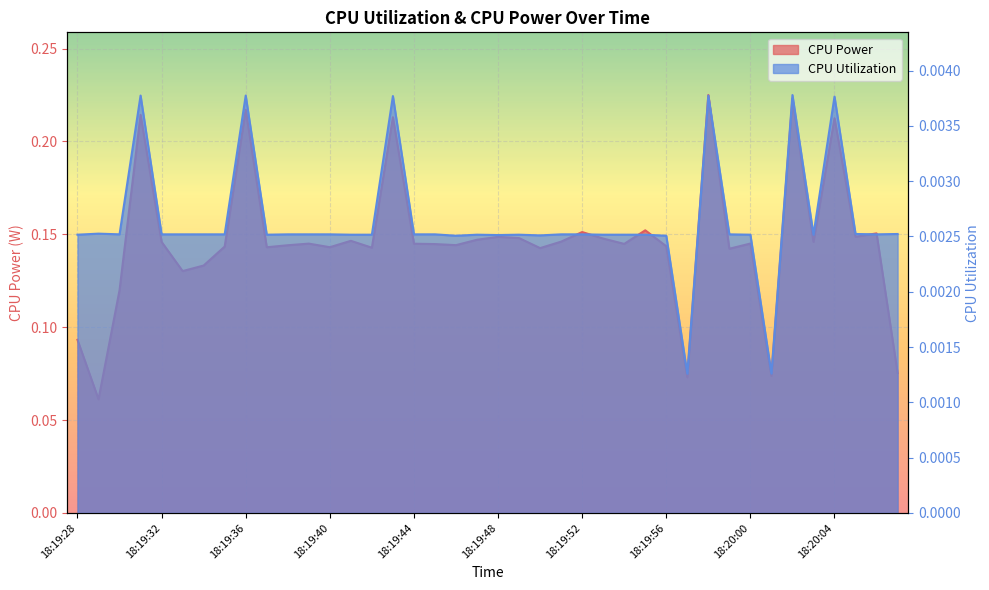

True or false: CPU Power and CPU Utilization intersect in this chart.

False